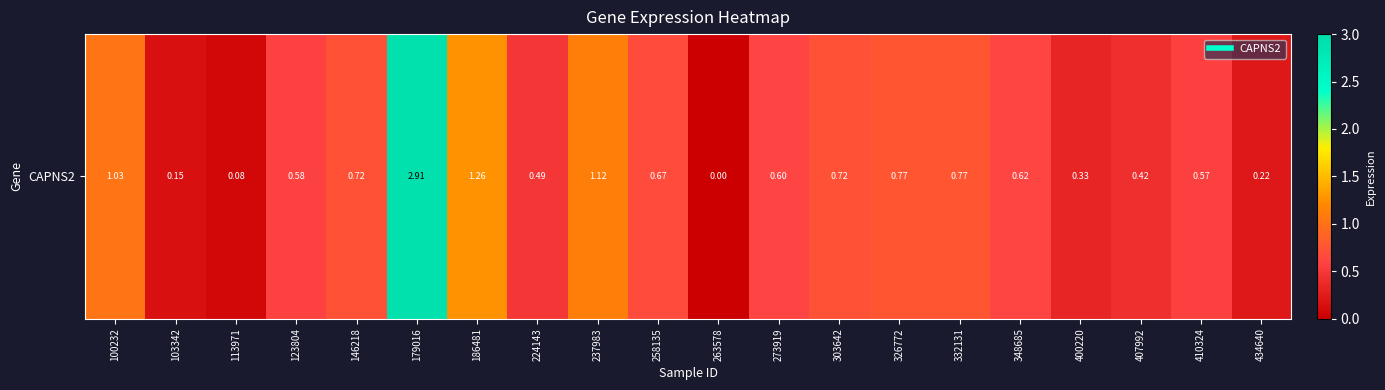

Which has a higher value, 146218 or 237983?

237983